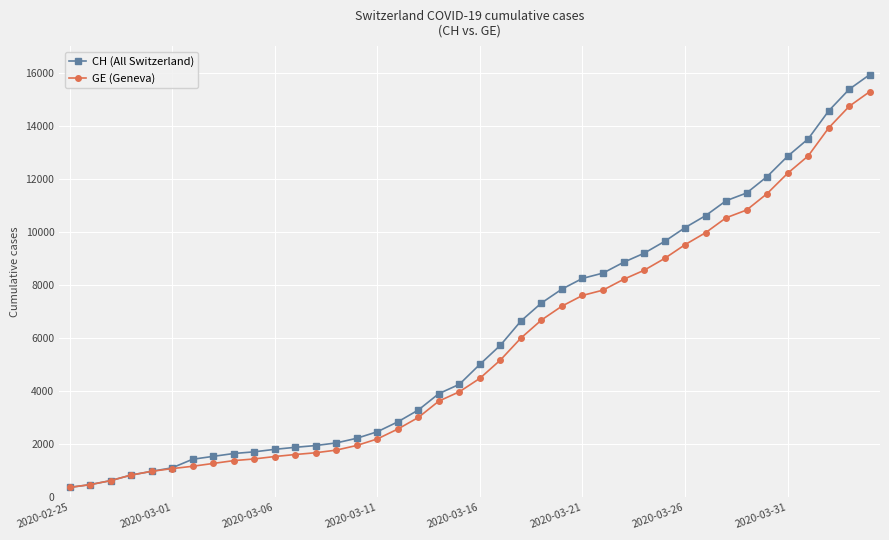

What is the value of the GE (Geneva) point at the 8th from the left?

1278